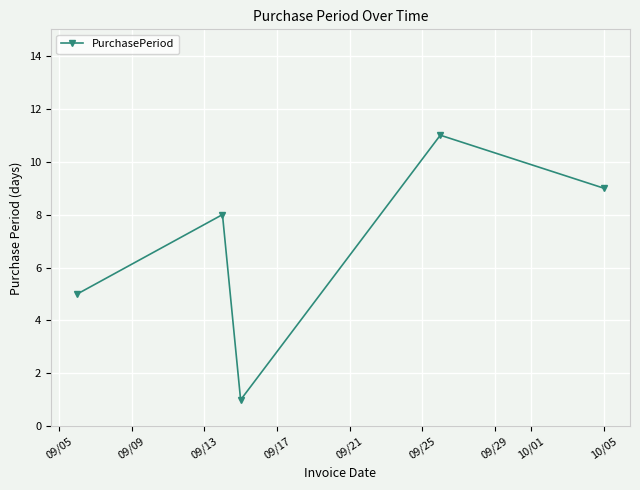

What is the value of the 1st point from the left?

5